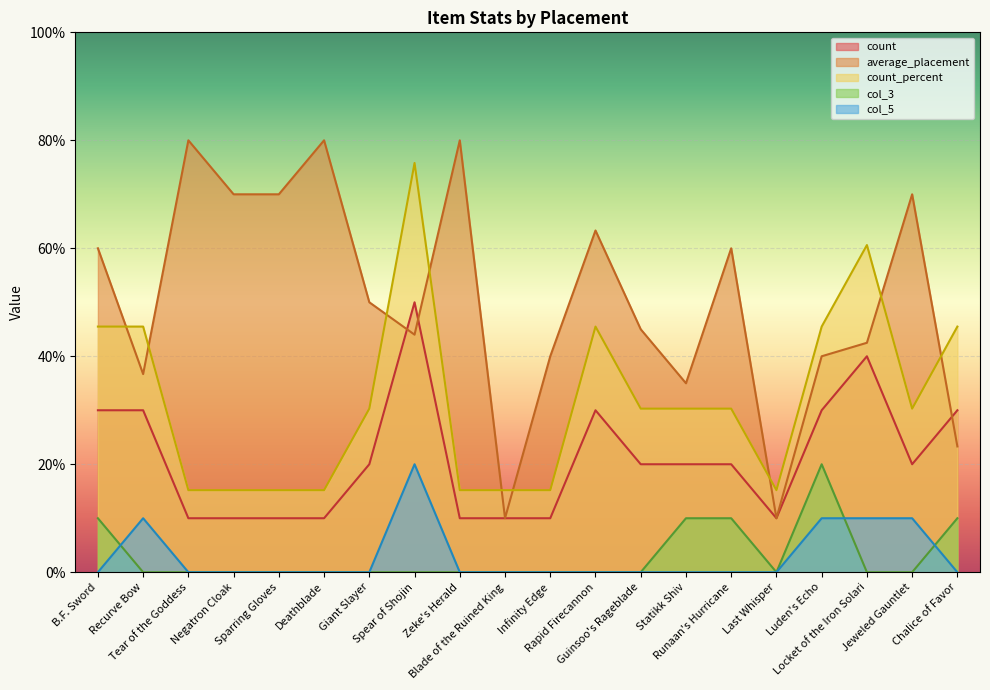

How many values in the count series are below 2?

8